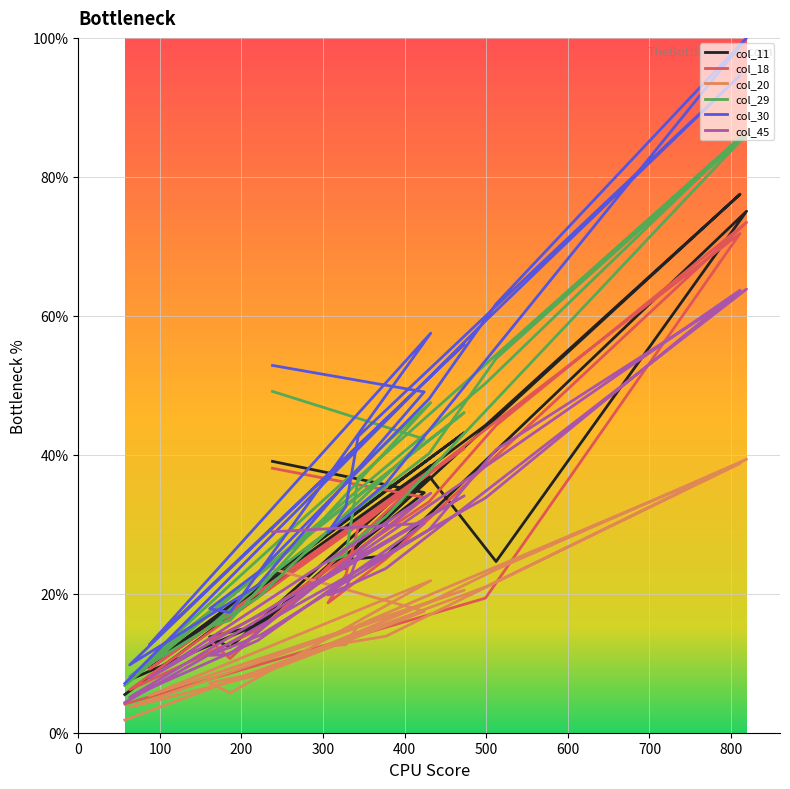

Which series changed the most between 223 and 328?

col_30